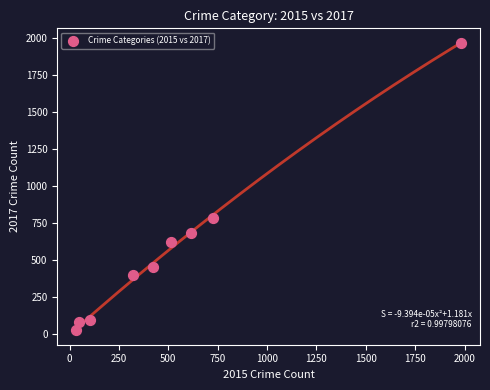

What Y value in the scatter plot is closest to 995?

780